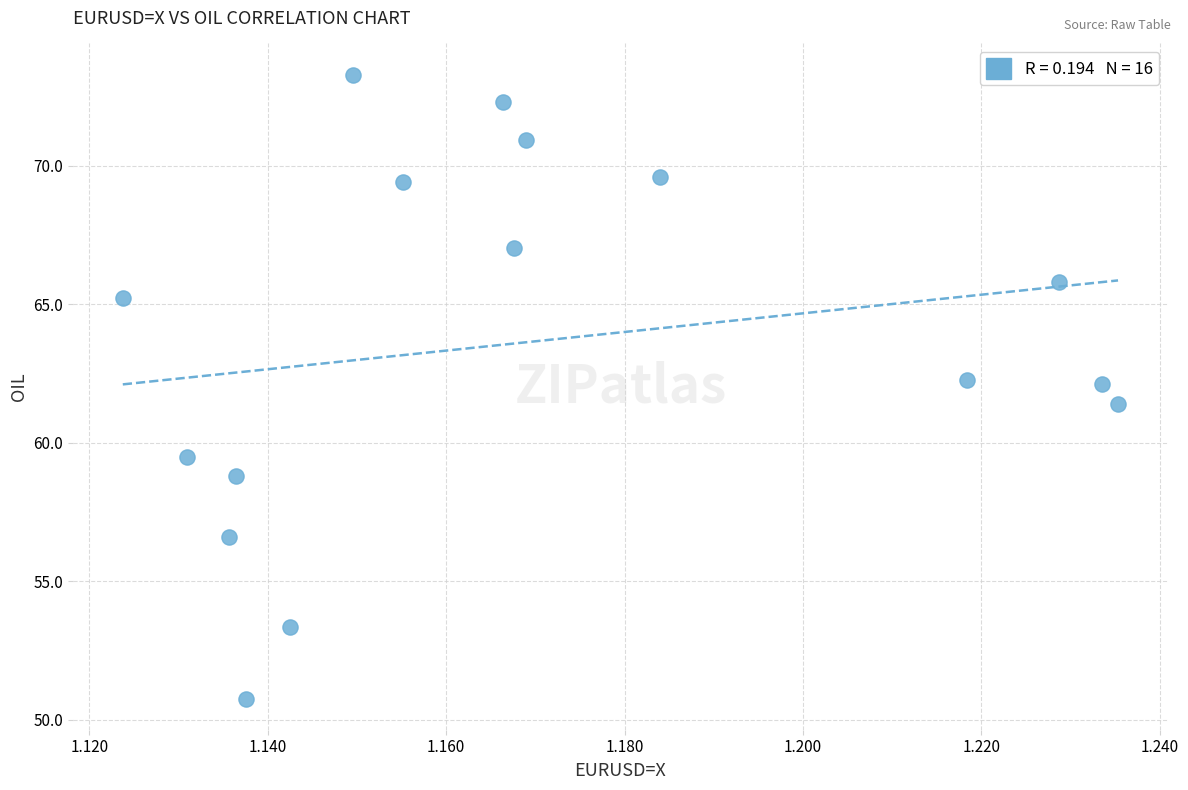

What is the range of Y values (max minus min)?

22.5